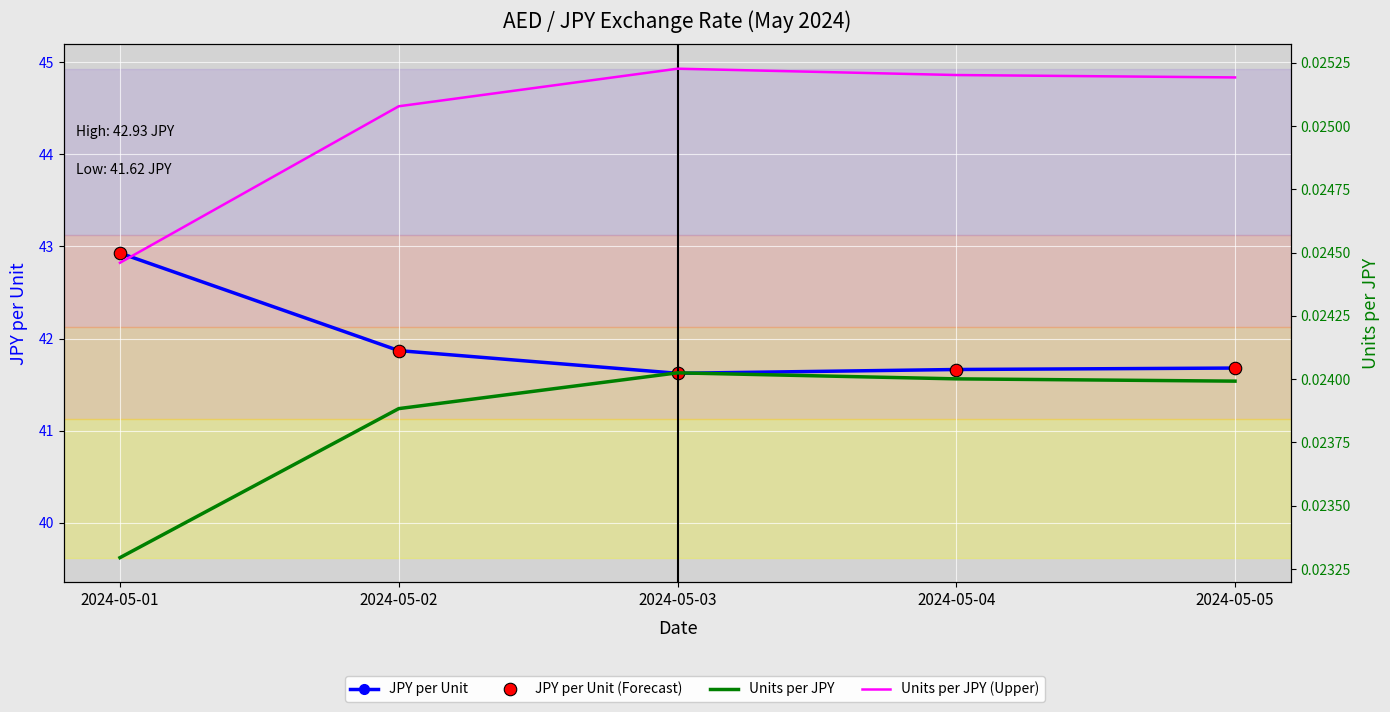

Which has a higher value, 2024-05-04 or 2024-05-05?

2024-05-05